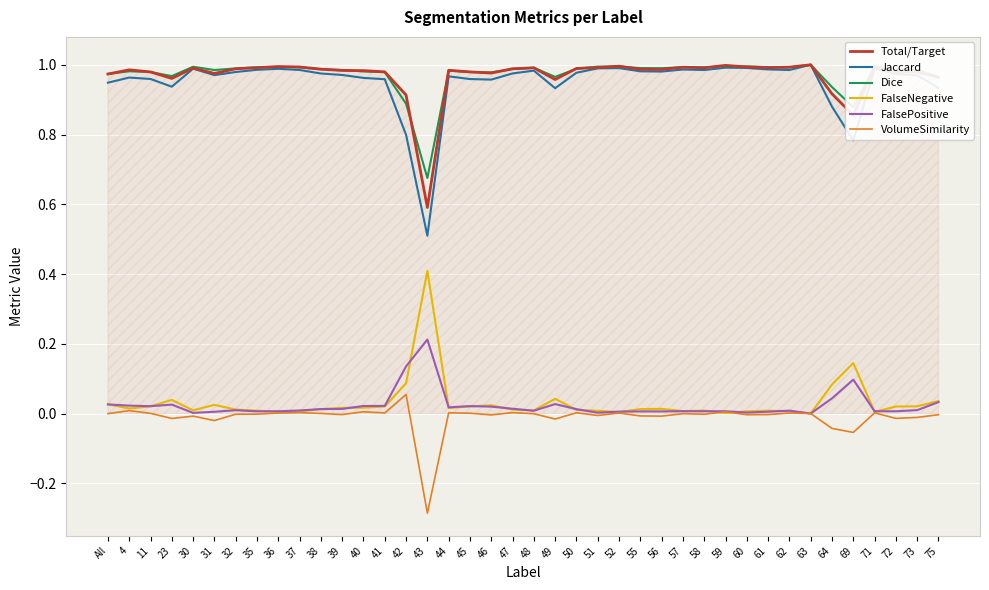

True or false: VolumeSimilarity and Jaccard cross at least once.

False